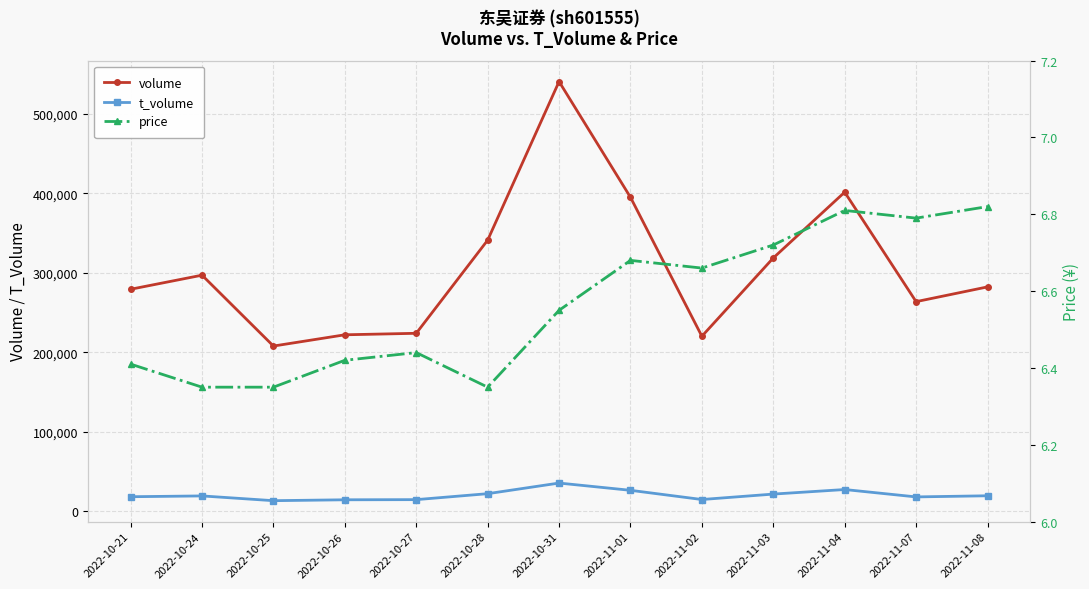

True or false: t_volume and volume cross at least once.

False